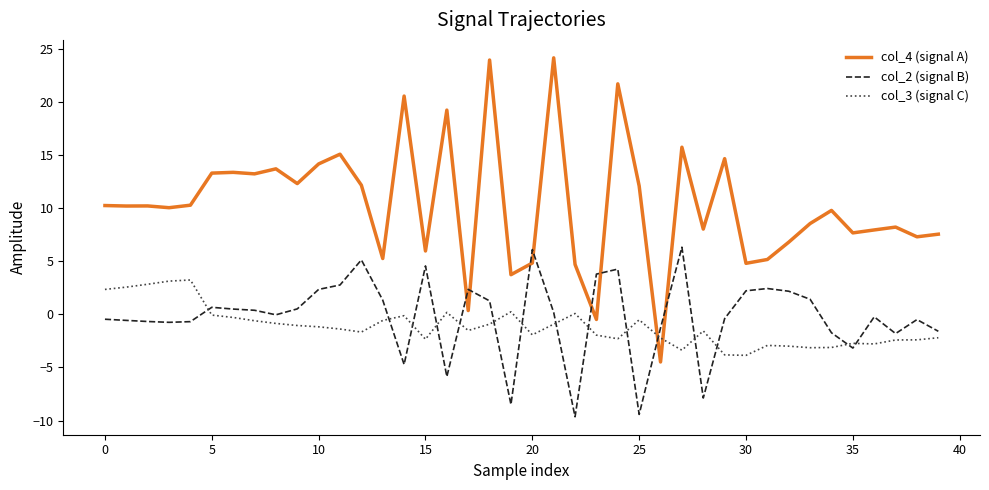

Which series has the widest spread of values?

col_4 (signal A)